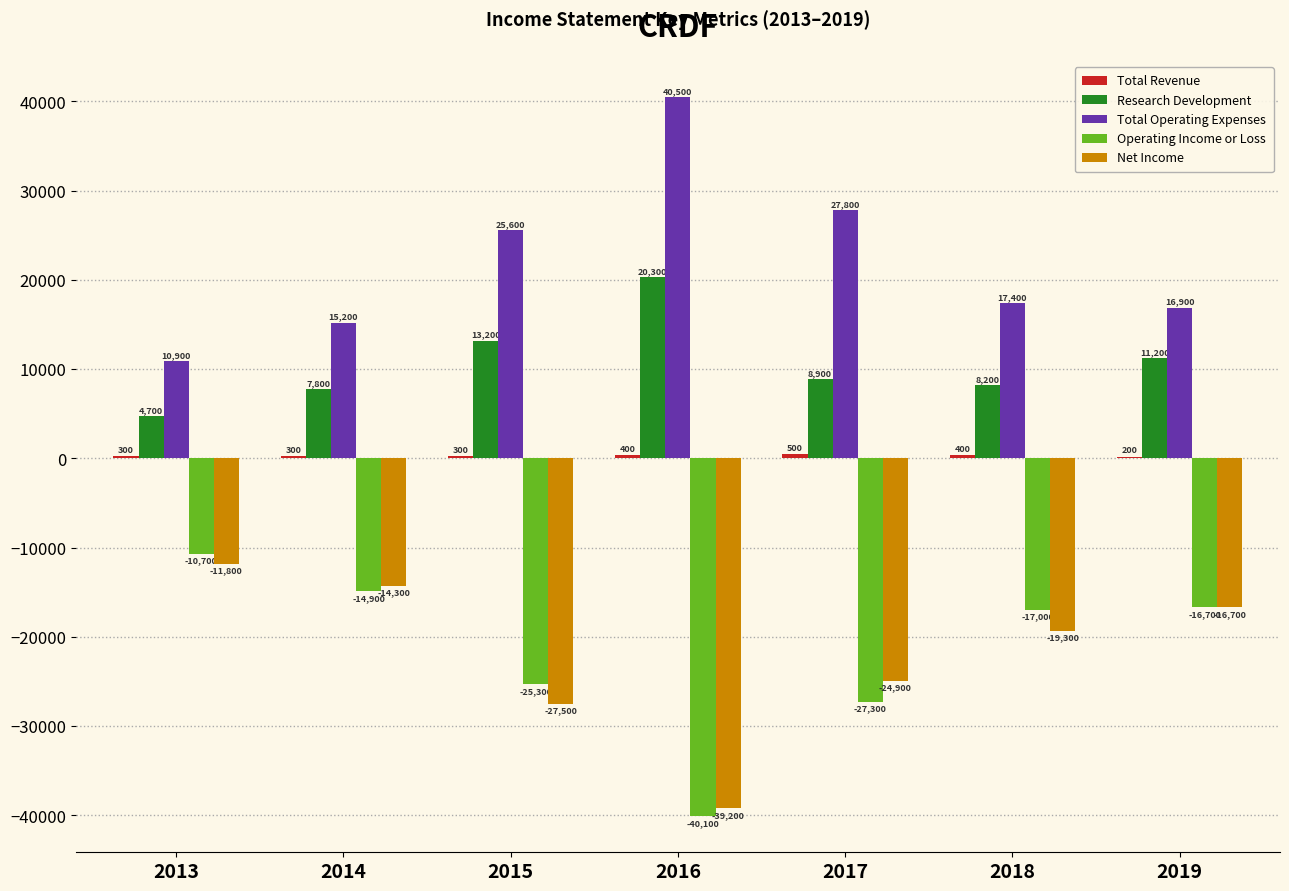

How many series are shown in this chart?

5